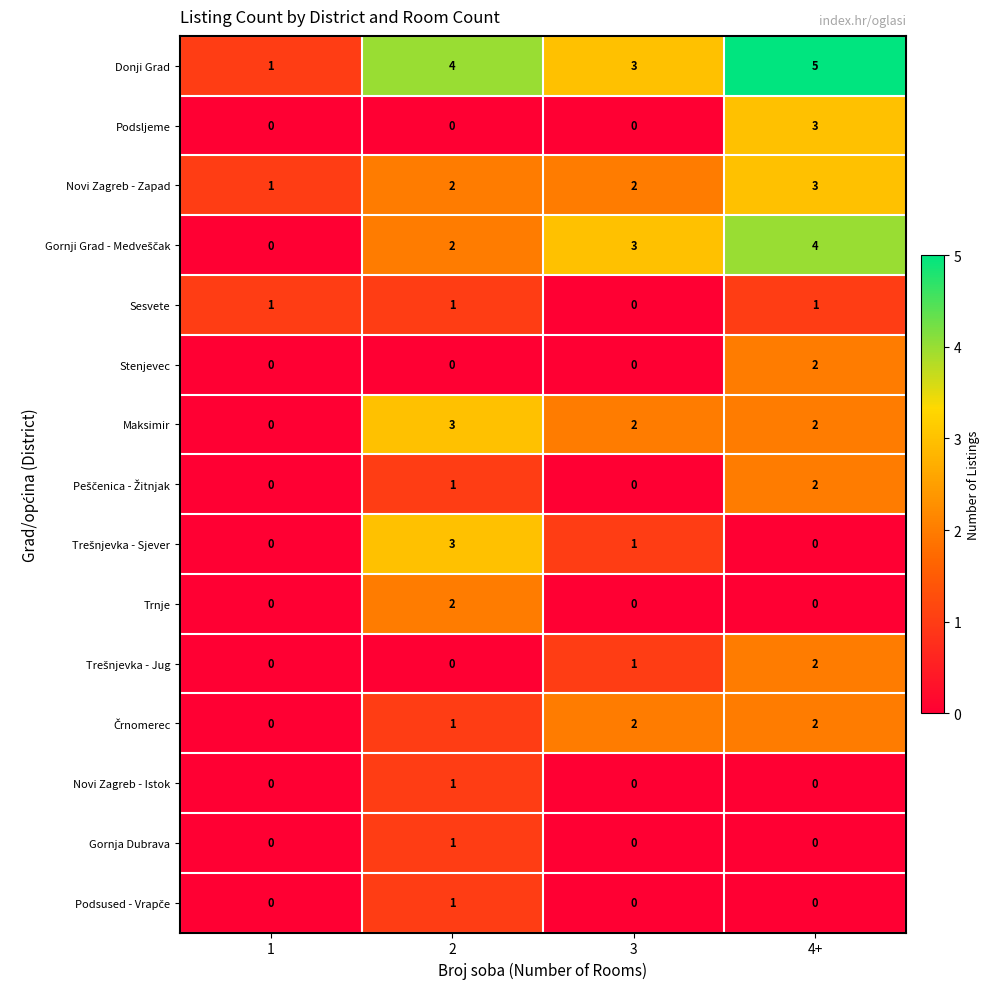

Which series changed the most between 3 and 4+?

Podsljeme